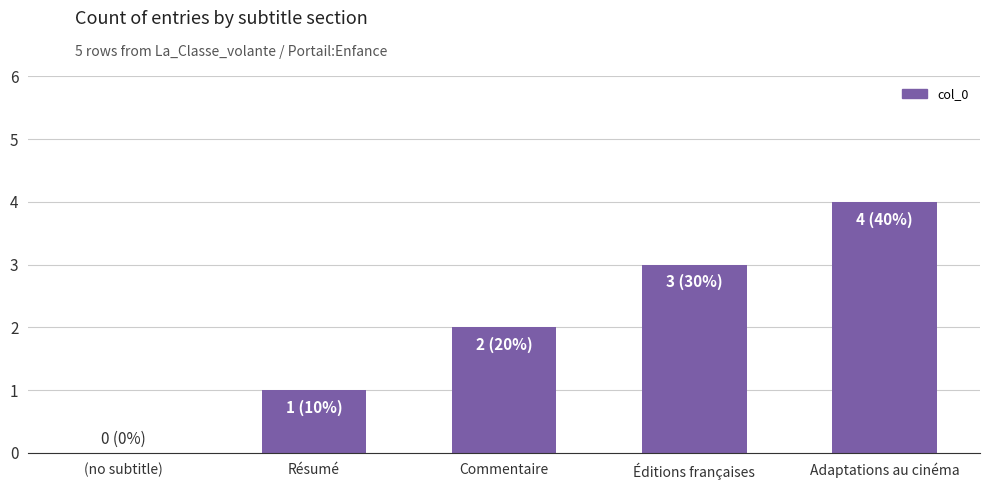

Reading right to left, transcribe all the data shown in this chart.

4	3	2	1	0